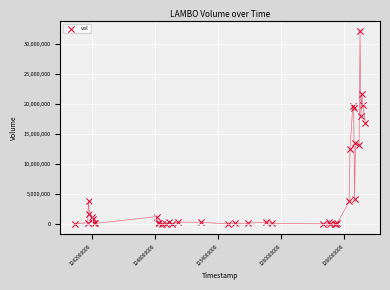

What Y value in the scatter plot is closest to 16114176?

16789438